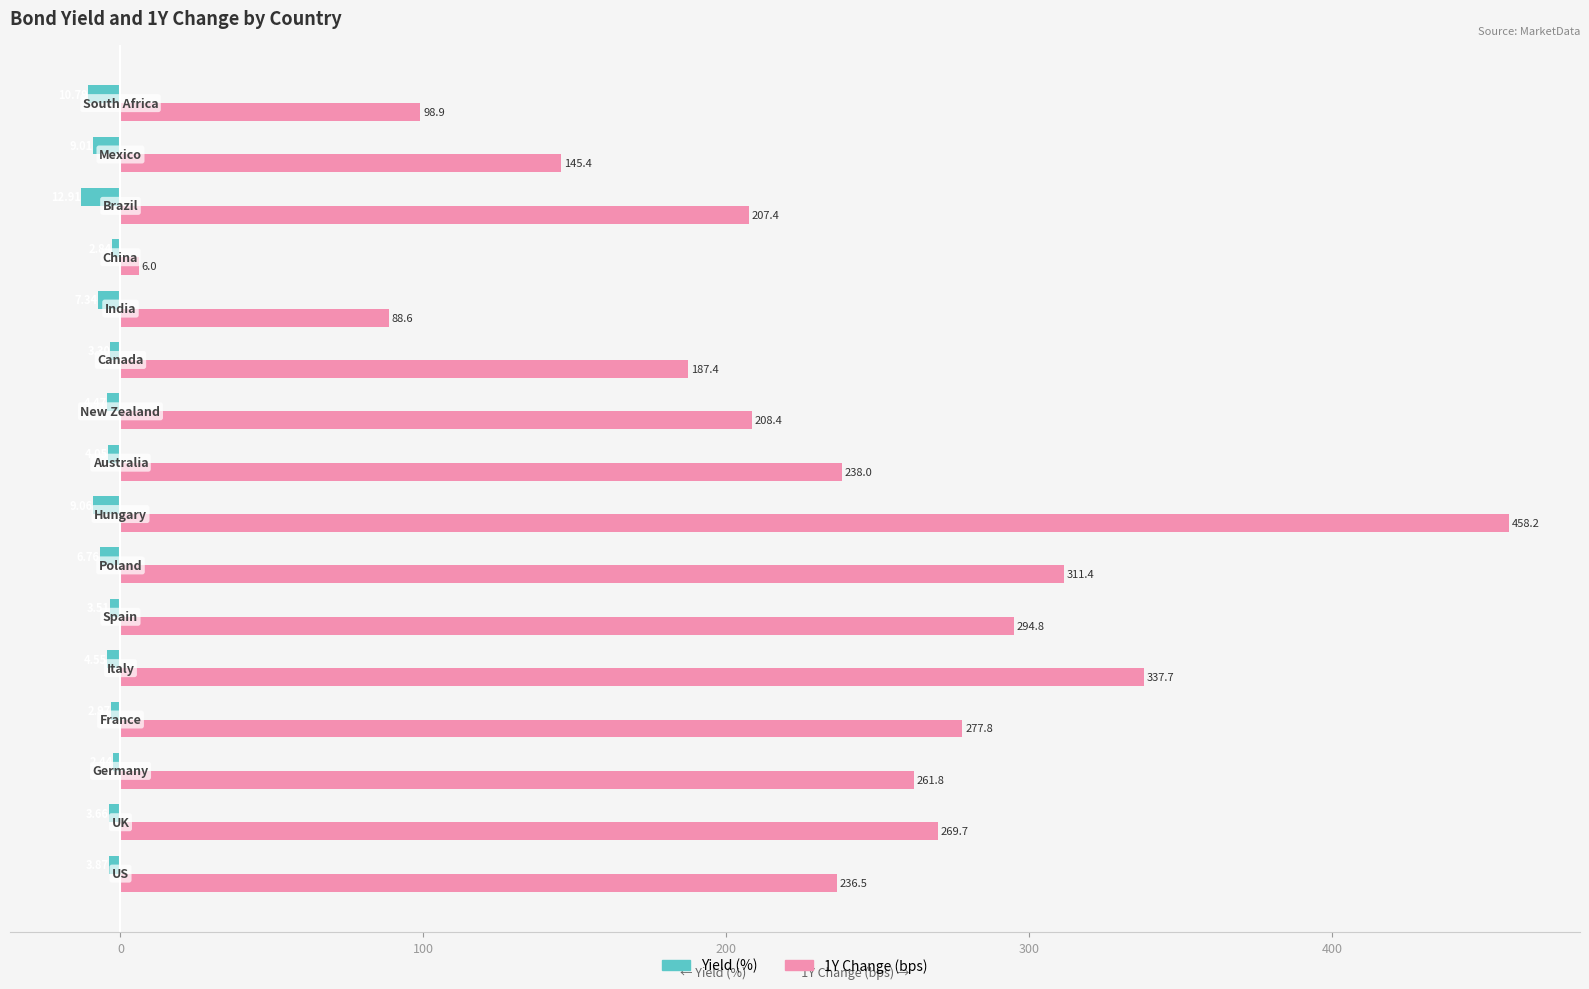

True or false: Yield has a value of -5.3 at 13.

False